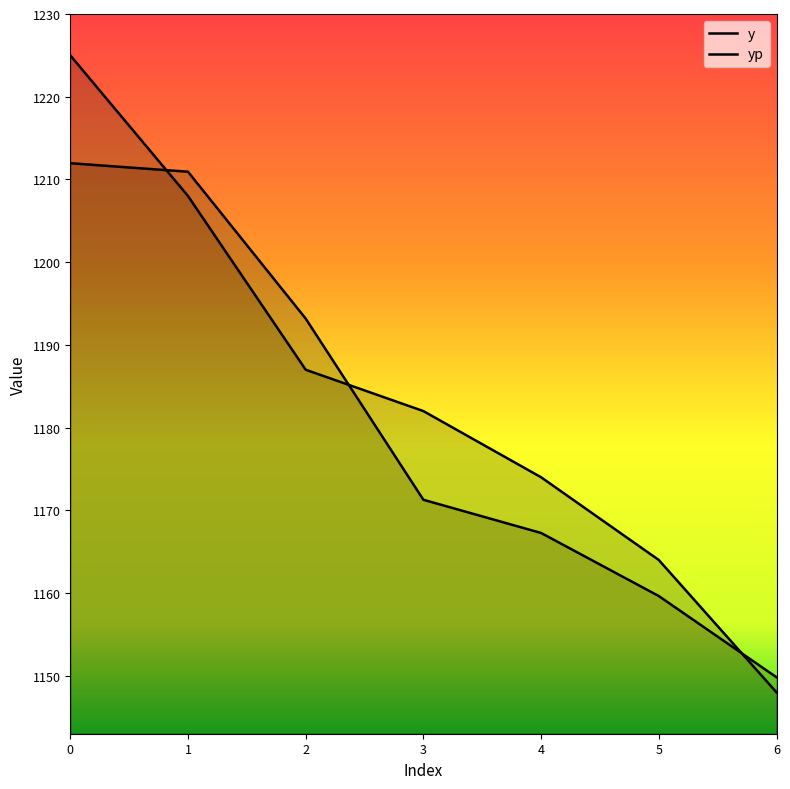

How many data points in yp are above 1171?

4